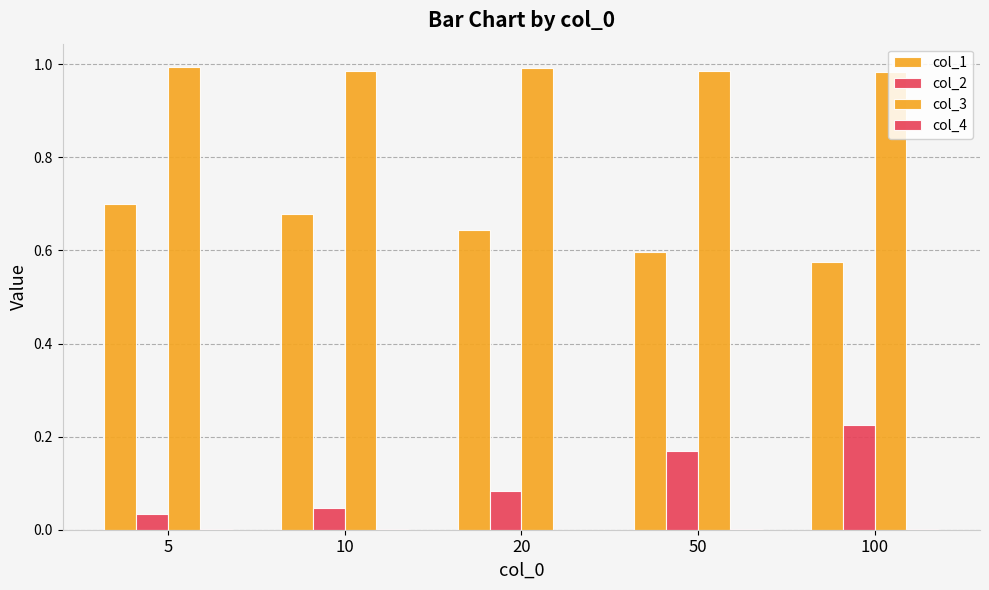

Reading left to right, list all the values displayed in this chart.

col_1: 5=0.7	10=0.7	20=0.6	50=0.6	100=0.6
col_2: 5=0.0	10=0.0	20=0.1	50=0.2	100=0.2
col_3: 5=1.0	10=1.0	20=1.0	50=1.0	100=1.0
col_4: 5=0.0	10=0.0	20=0.0	50=0.0	100=0.0